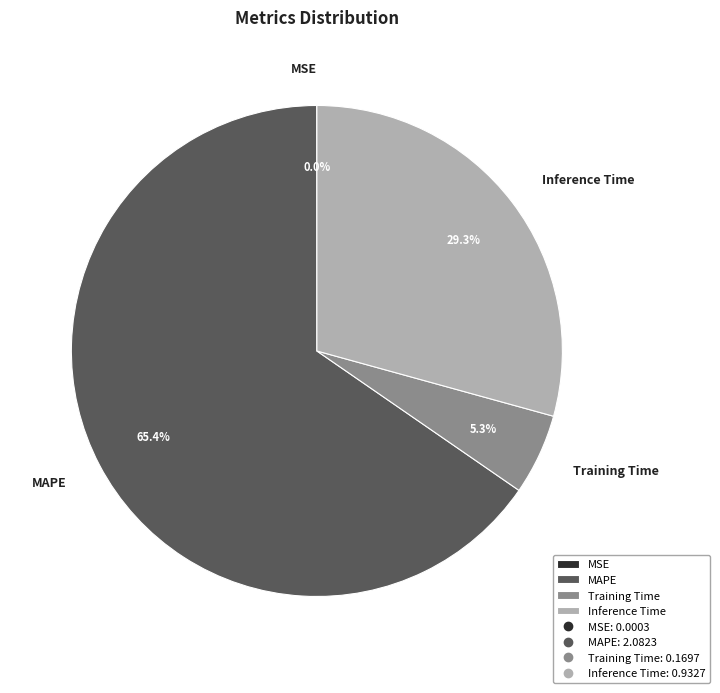

Combined, do Inference Time and Training Time account for over 50%?

No